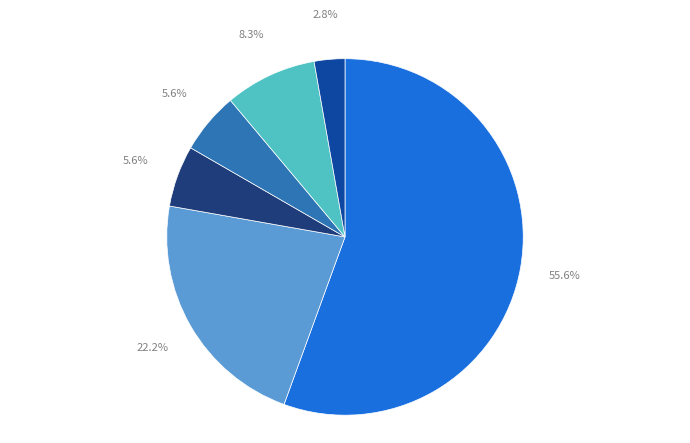

To the nearest percent, what is the average slice percentage?

17%